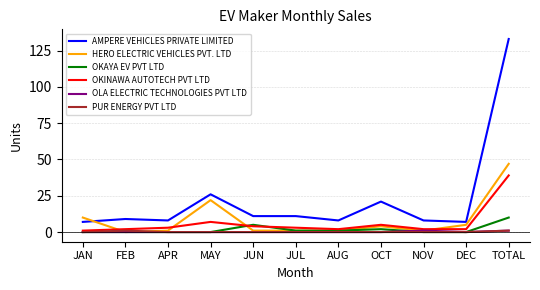

Is it true that HERO ELECTRIC VEHICLES PVT. LTD equals 1 at NOV?

True